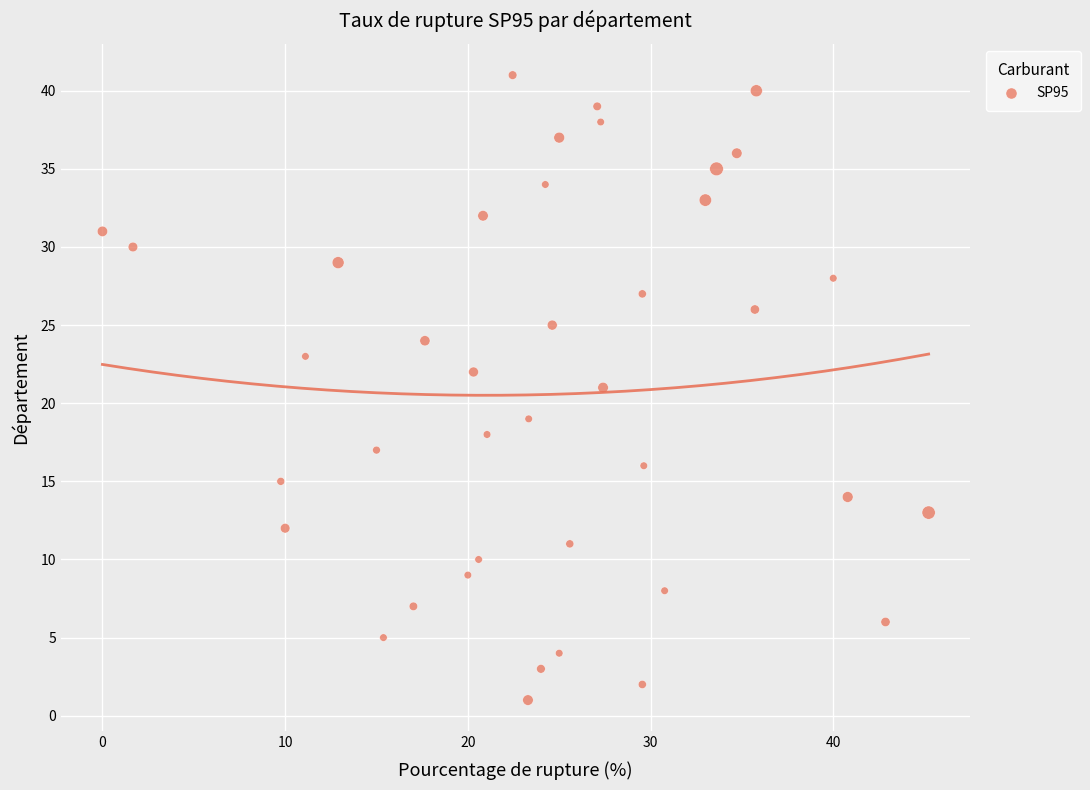

What is the range of Y values (max minus min)?

40